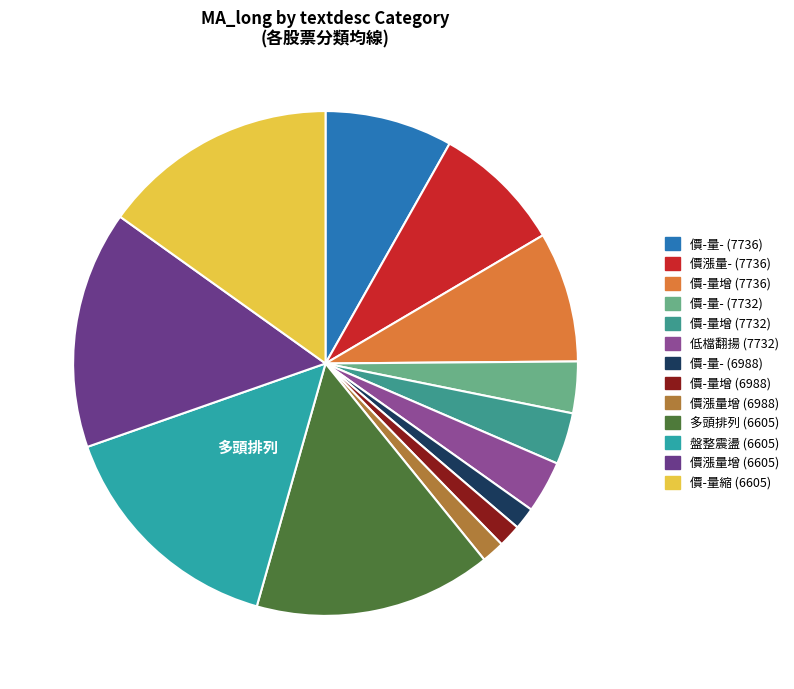

Combined, what portion of the pie is 價-量增 (6988) and 價-量- (7732)?

4.8%